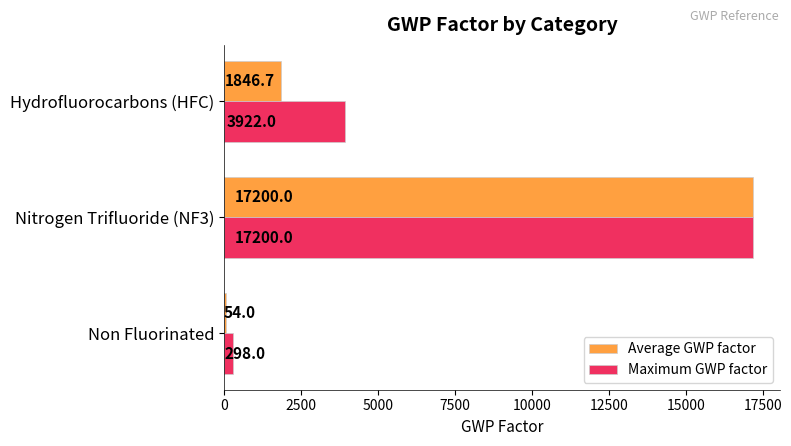

At which category is the sum across all series the highest?

Nitrogen Trifluoride (NF3)